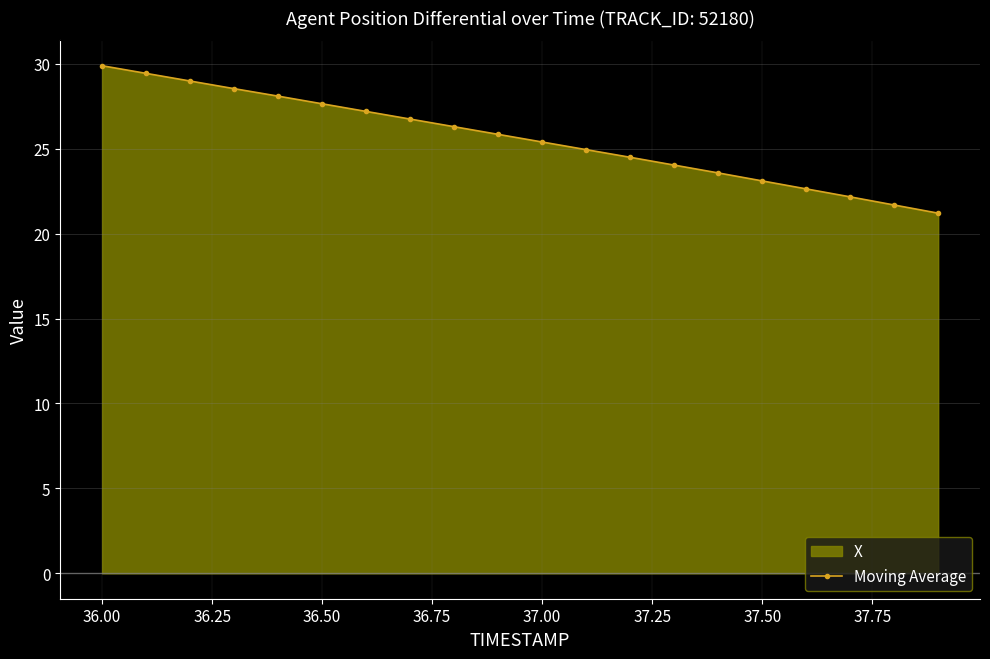

The value at 37.00 is 25.4. True or false?

True